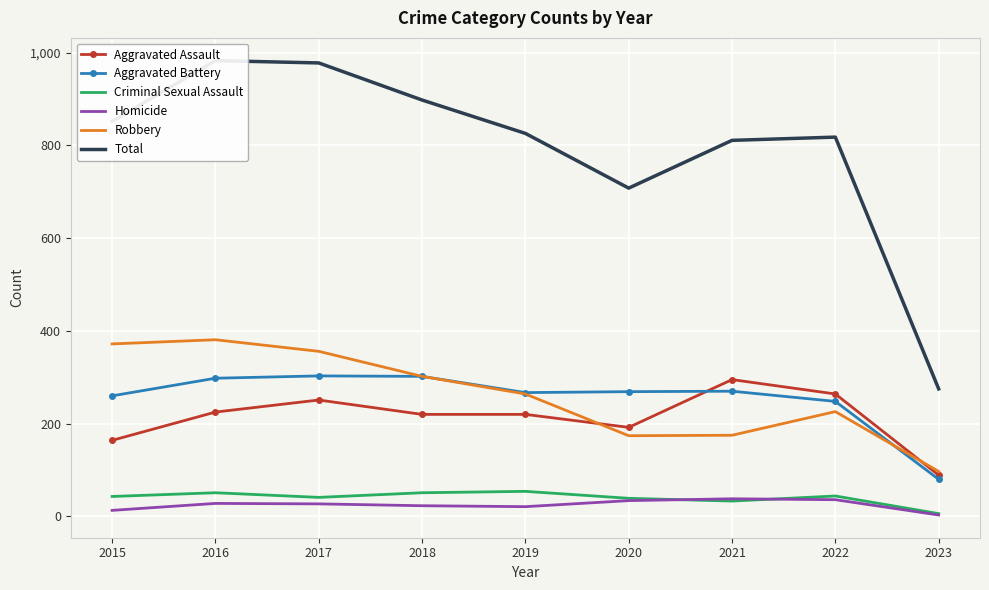

What is the value of the Total point at the 1st from the left?

852